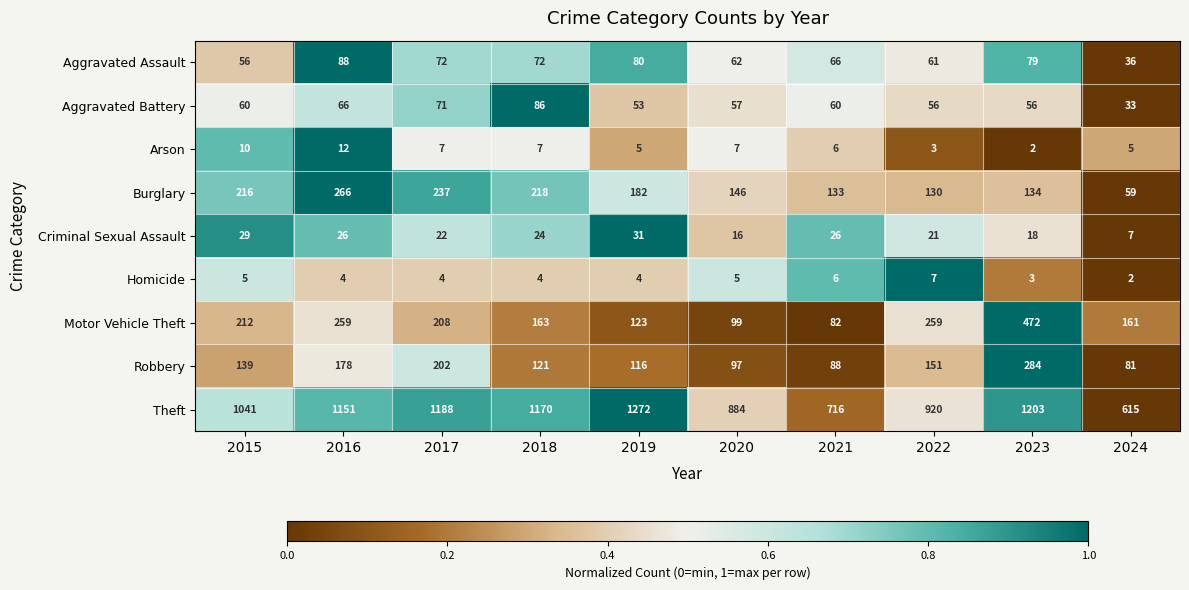

How many data points does each series have?

10